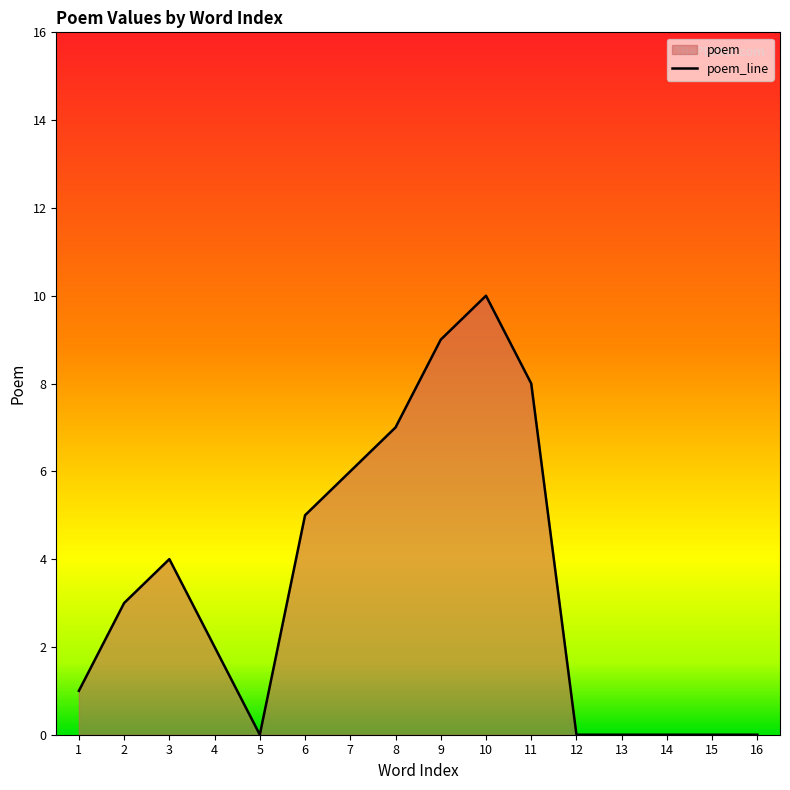

What is the maximum value shown in the chart?

10